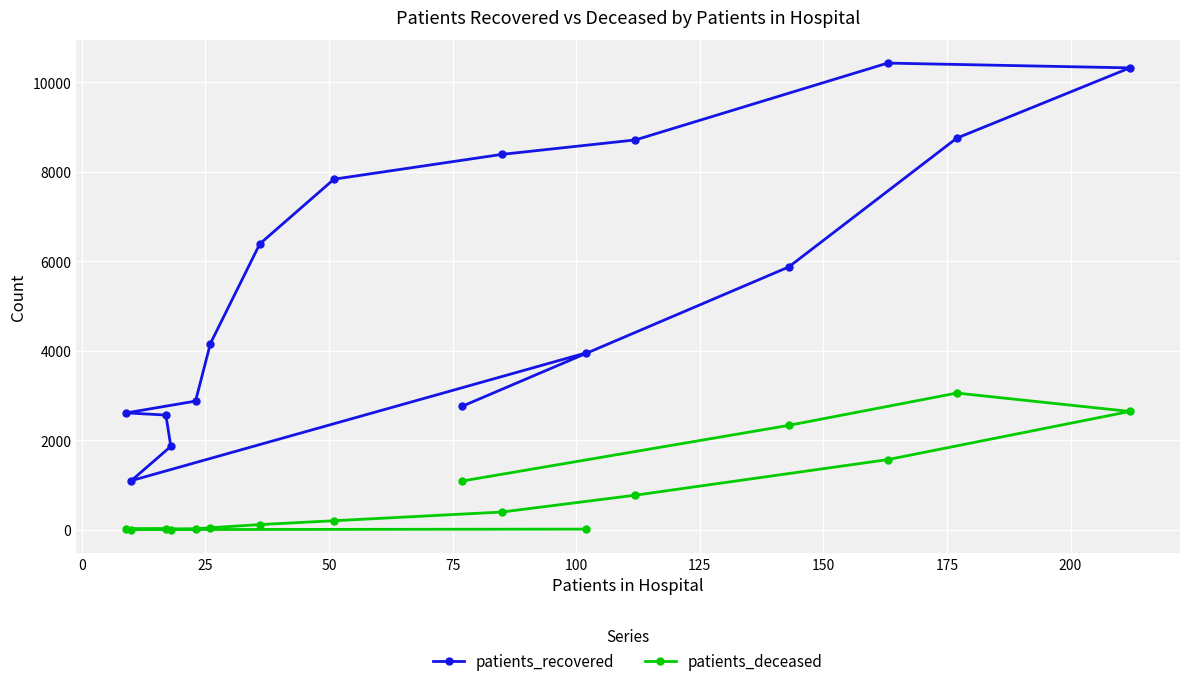

What is the average value of the patients_deceased series?

768